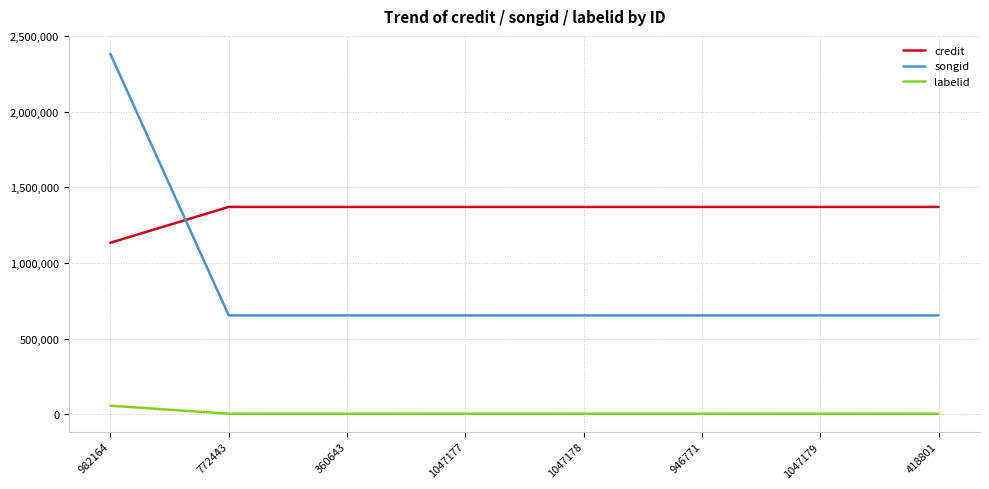

Count the number of categories in the chart.

8